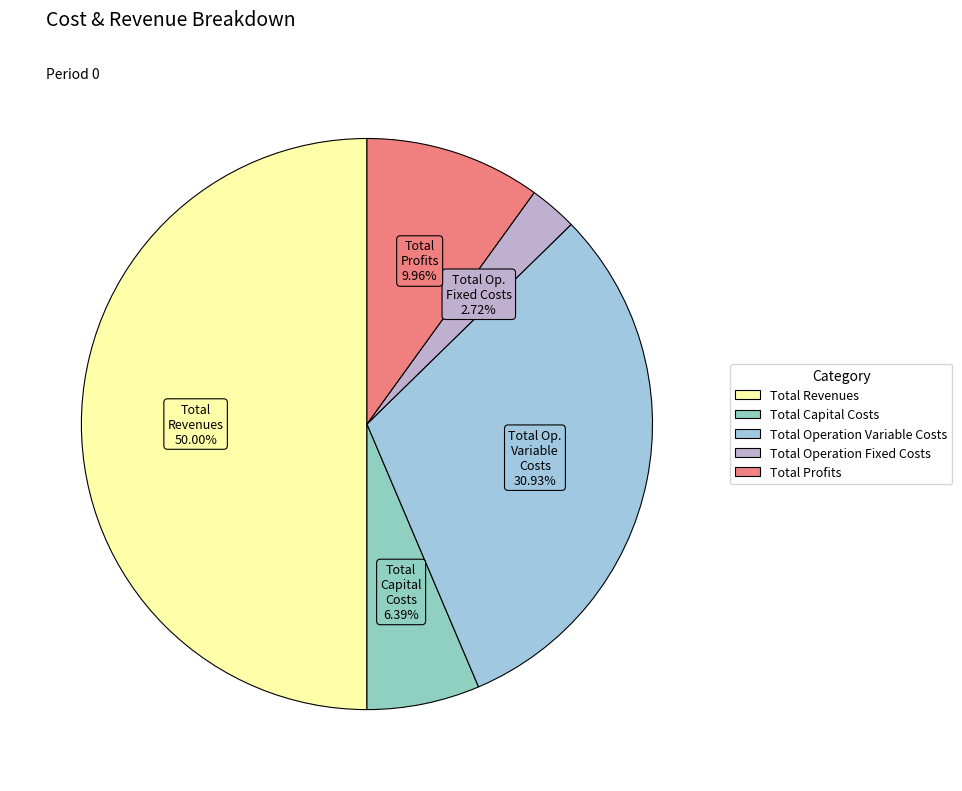

How many slices are in this pie chart?

5